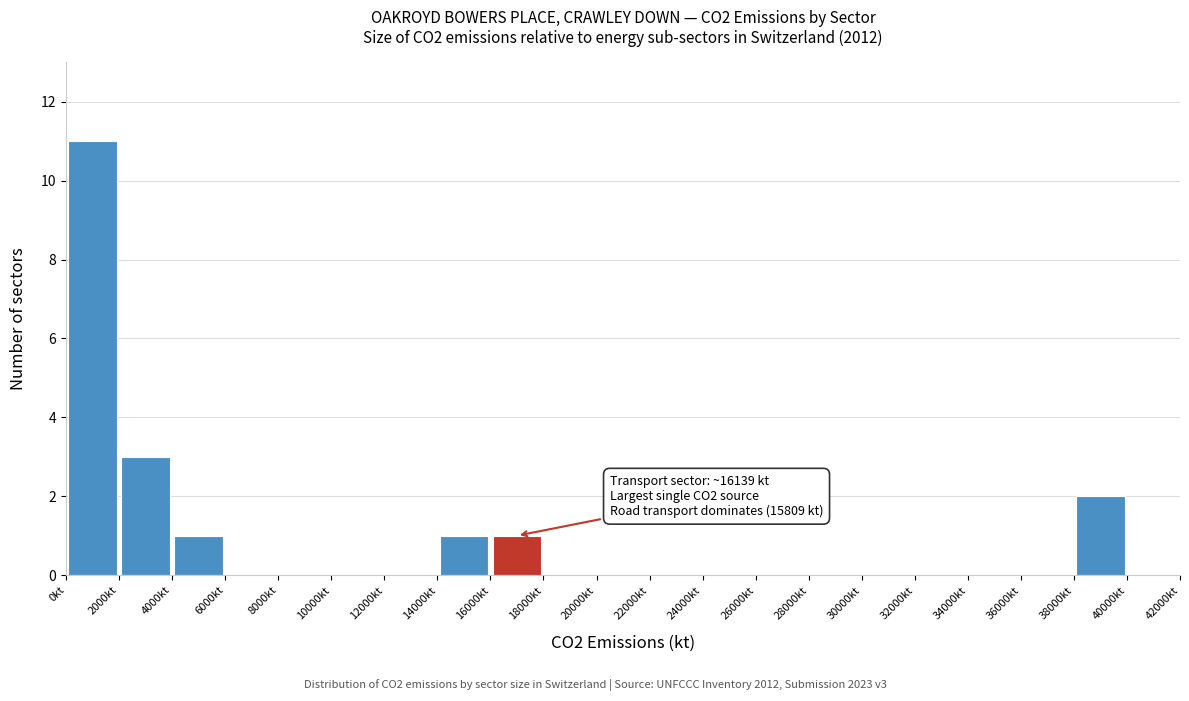

Which range on the x-axis has the tallest bar?

0 to 2000